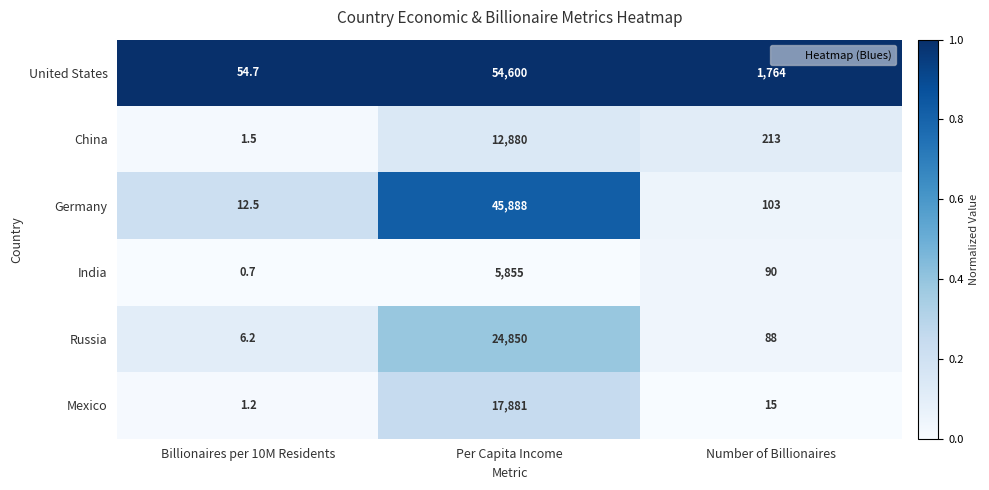

At which category is the sum across all series the highest?

Per Capita Income